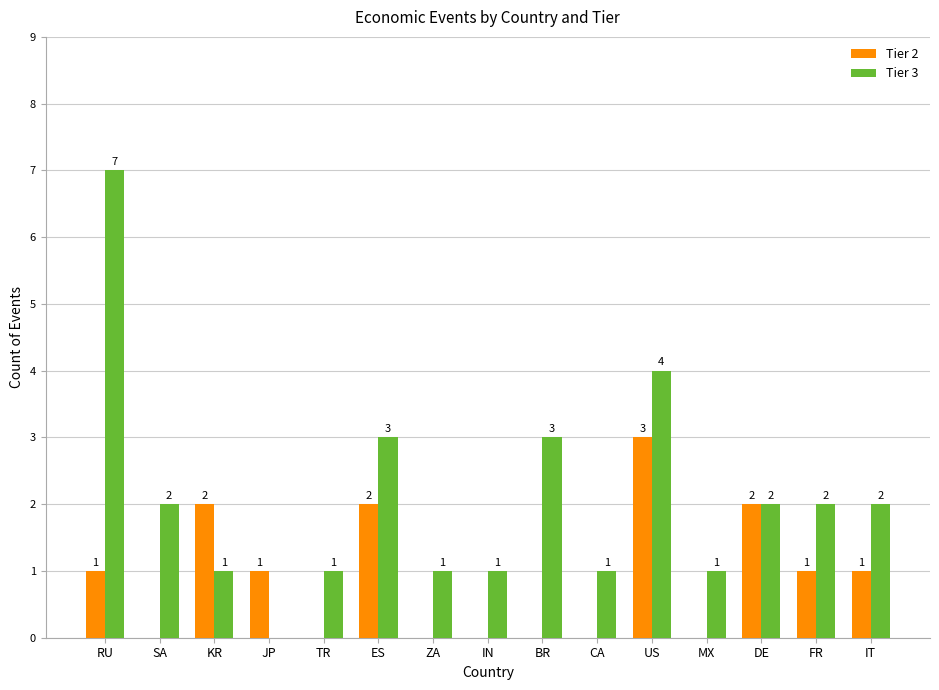

How many series are shown in this chart?

2